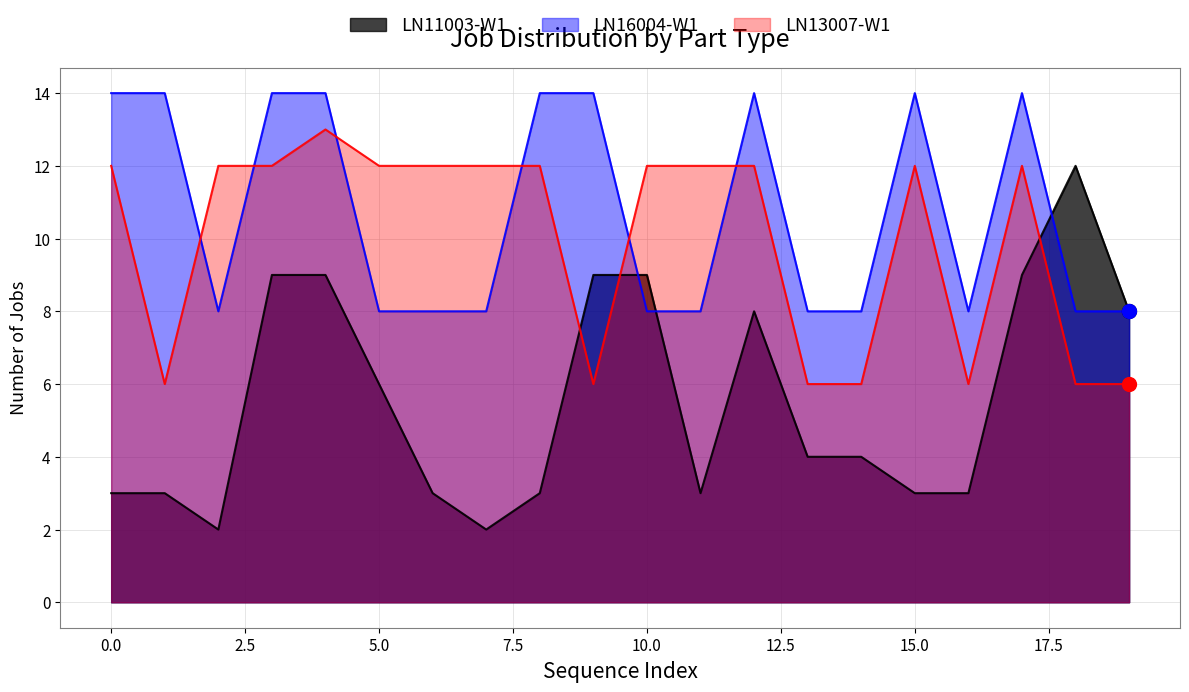

Count the number of data series in this chart.

3